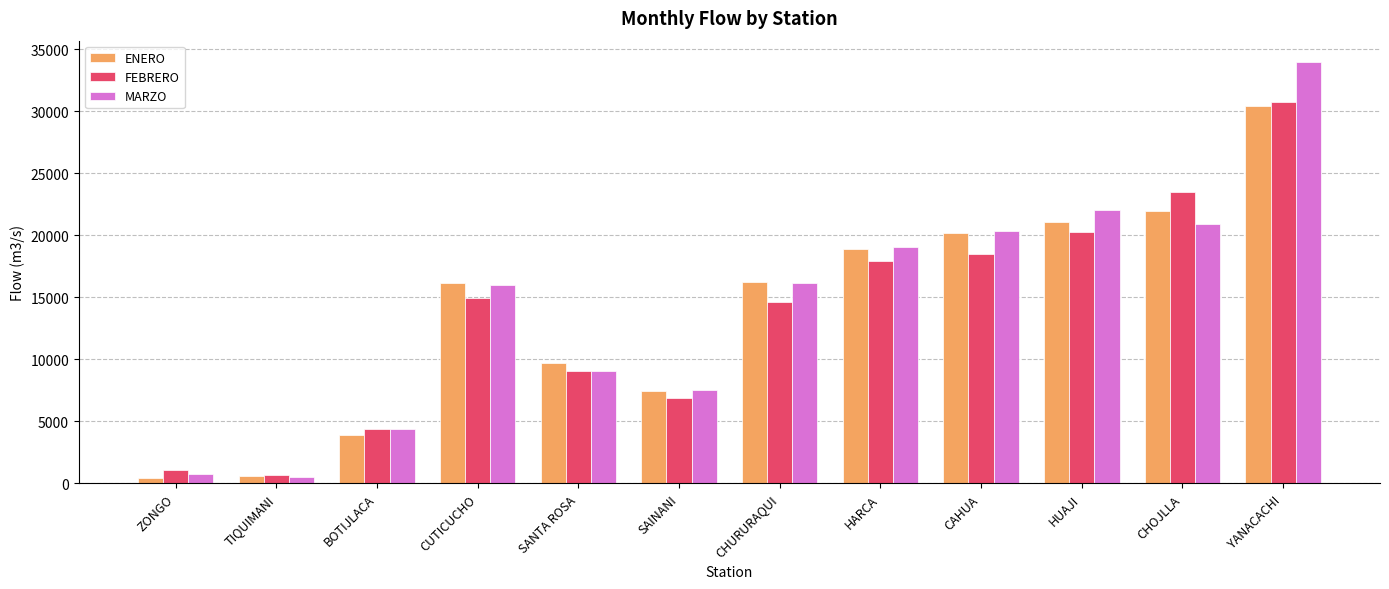

What position from the left is CUTICUCHO?

4